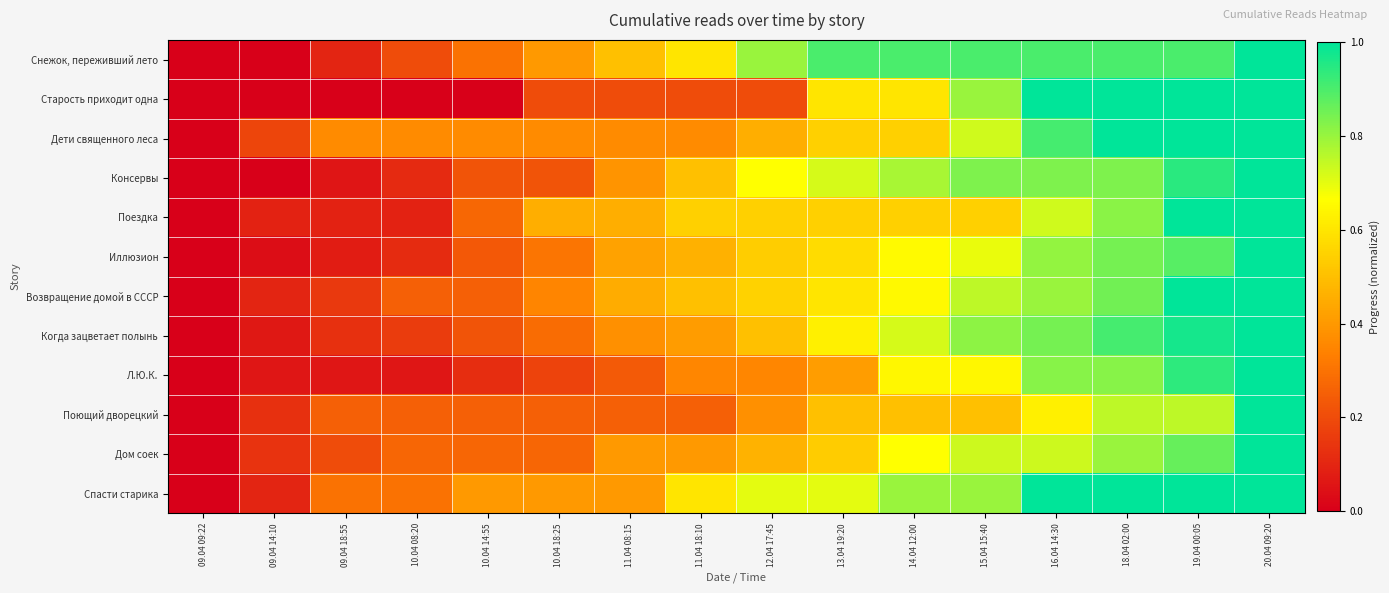

Rank the series at 13.04 19:20 from lowest to highest value.

Л.Ю.К., Поющий дворецкий, Дом соек, Дети священного леса, Поездка, Иллюзион, Старость приходит одна, Возвращение домой в СССР, Когда зацветает полынь, Спасти старика, Консервы, Снежок, переживший лето